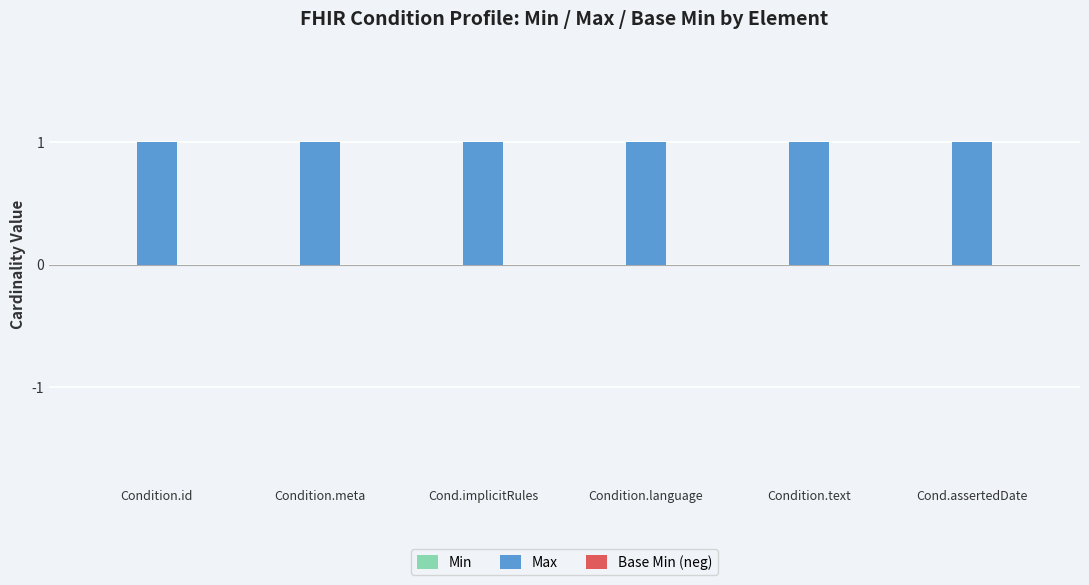

What is the value of the Max bar at the 3rd from the left?

1